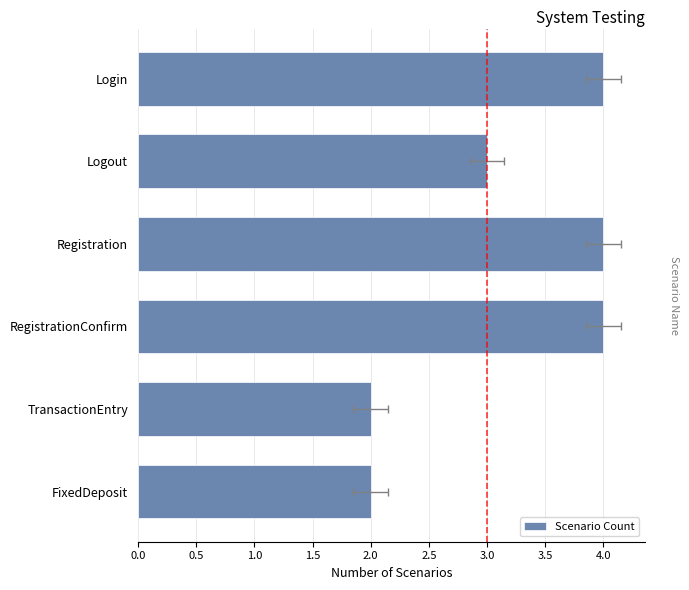

What position from the left is TransactionEntry?

5